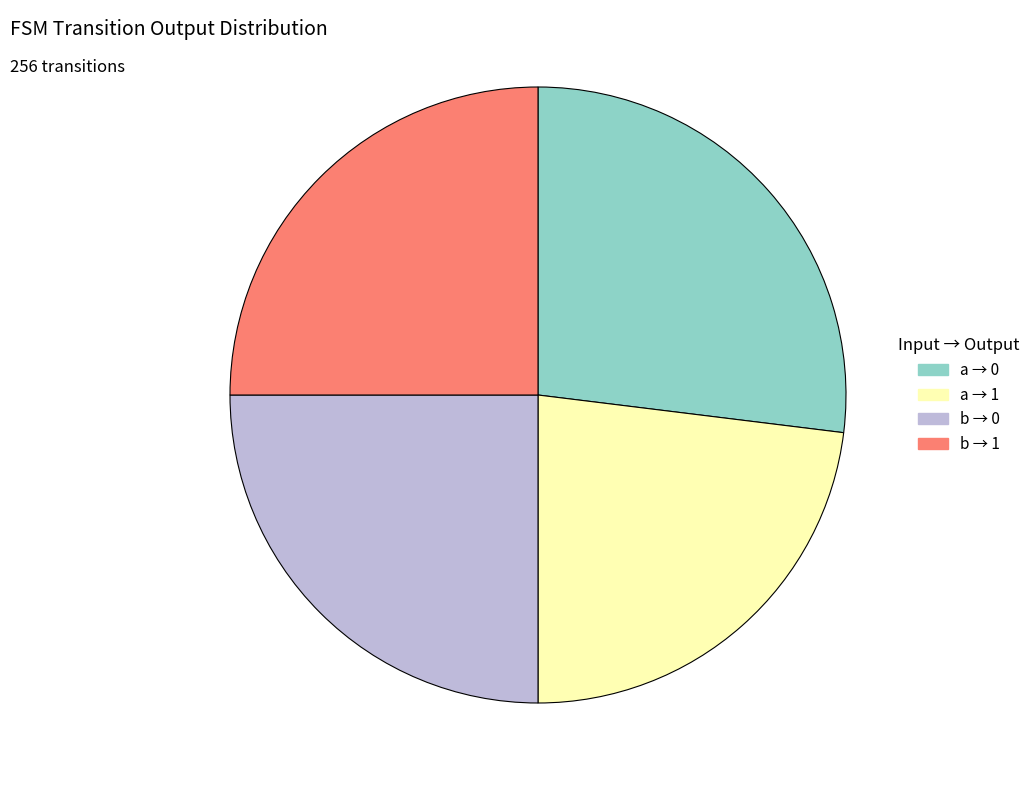

Is there any slice that represents more than half of the pie?

No